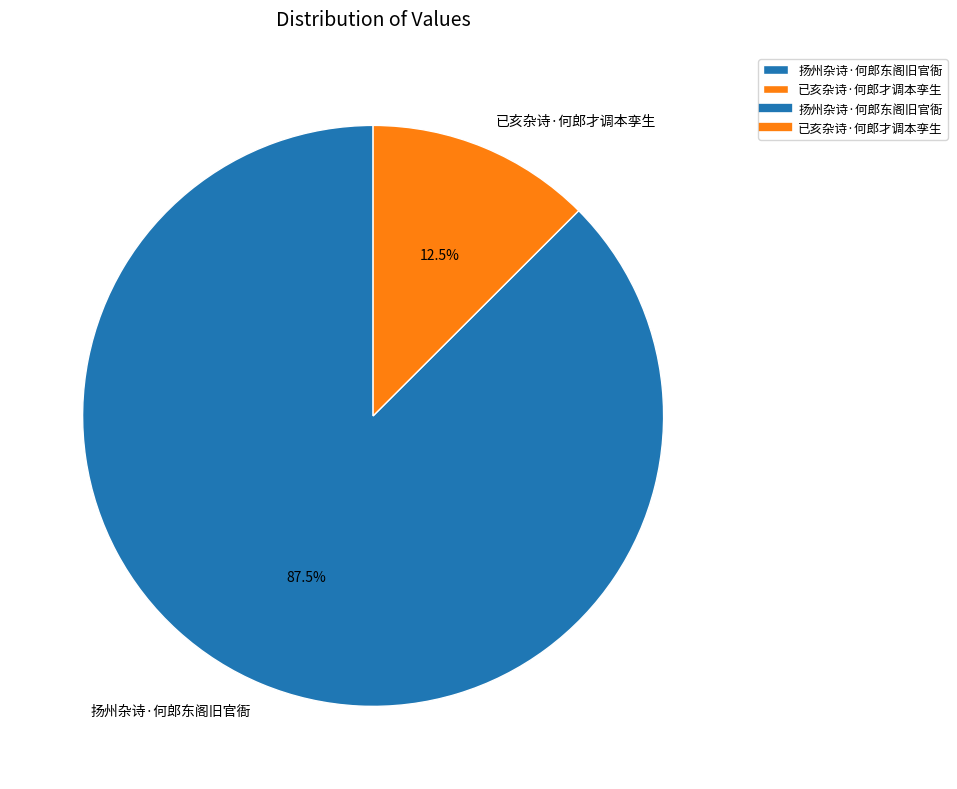

True or false: 已亥杂诗·何郎才调本孪生 accounts for 22% of the total.

False